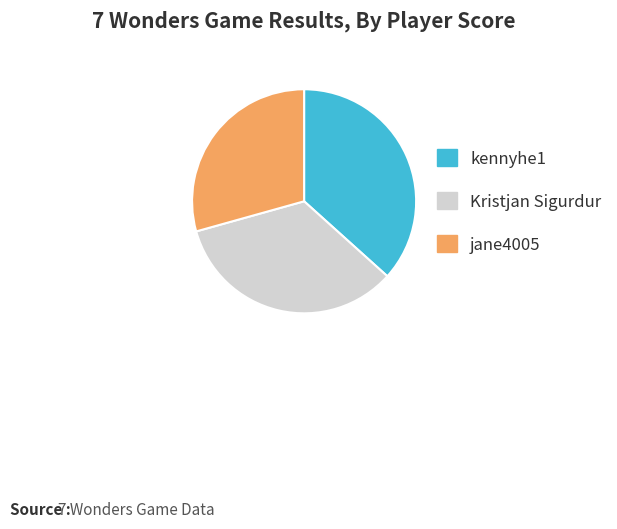

Which category has the biggest portion of the pie?

kennyhe1